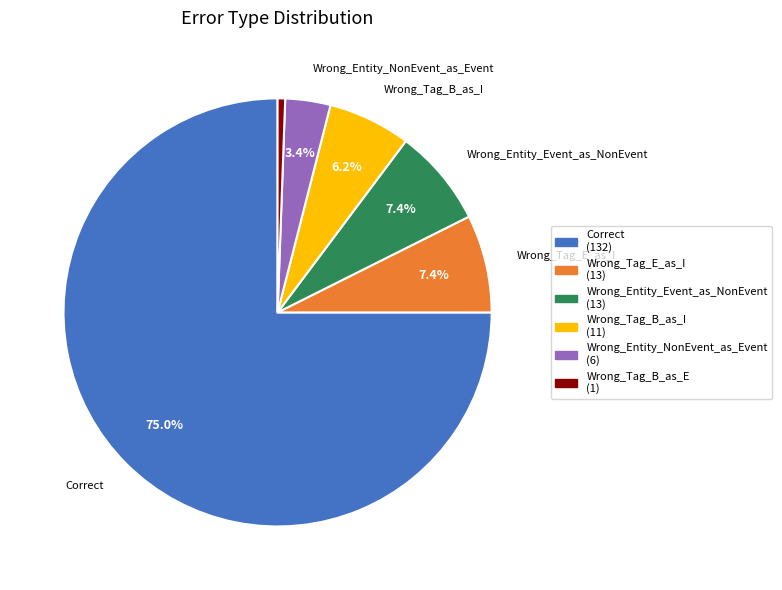

Which has a higher value, Wrong_Entity_NonEvent_as_Event or Wrong_Entity_Event_as_NonEvent?

Wrong_Entity_Event_as_NonEvent